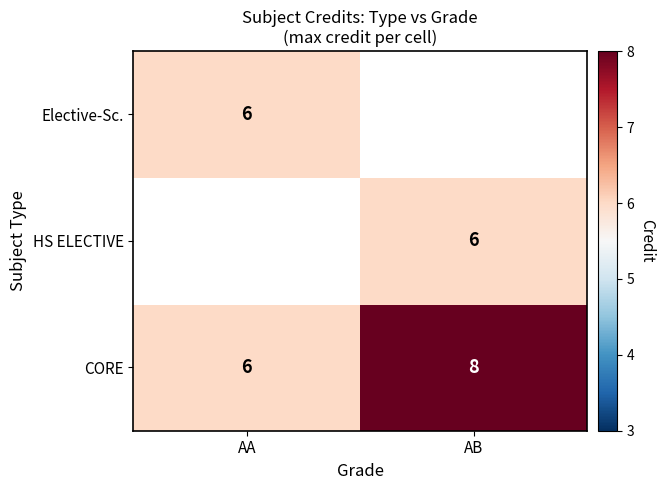

True or false: CORE has a value of 8 at AB.

True